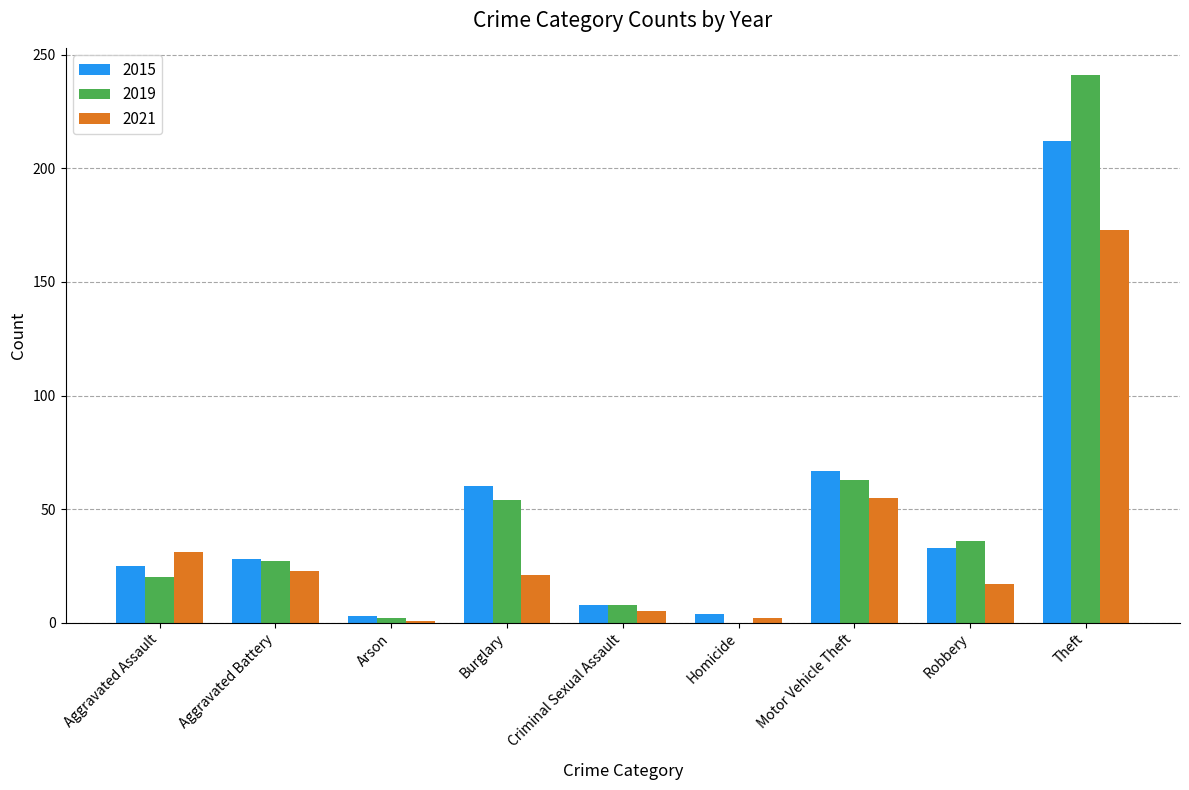

The 2015 series shows 44 at Motor Vehicle Theft. True or false?

False